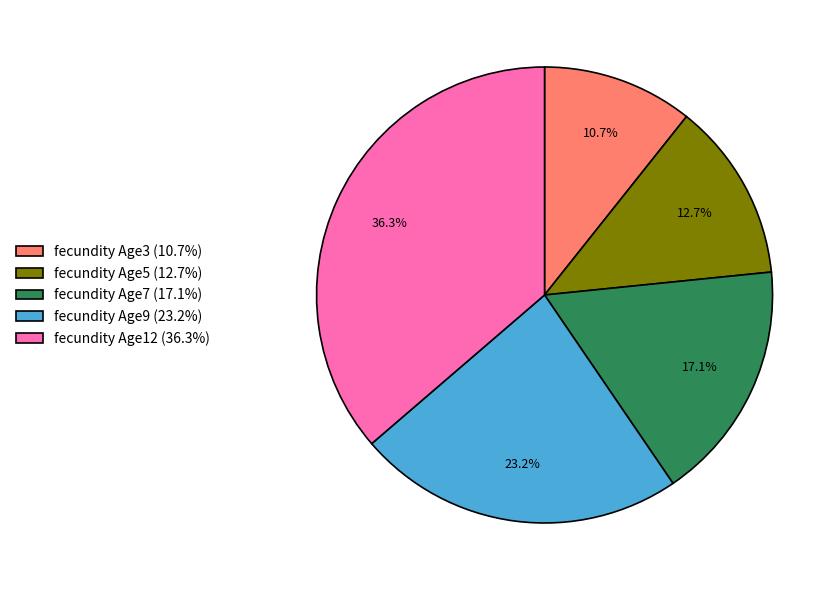

How many slices are in this pie chart?

5